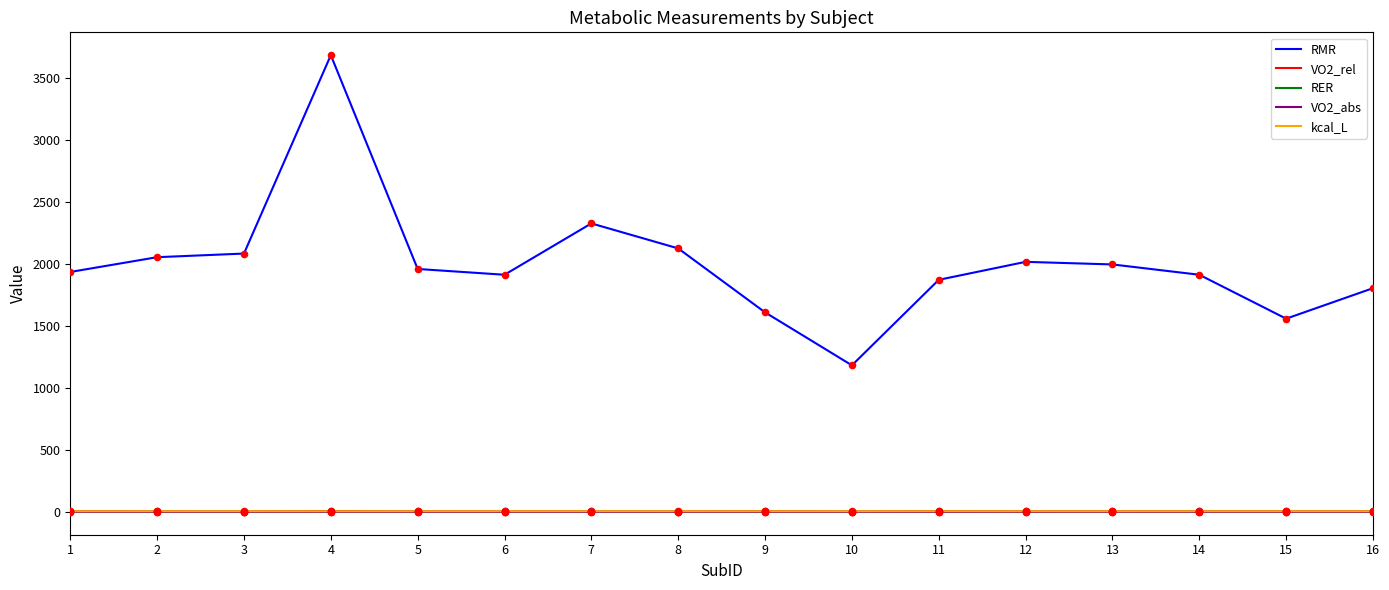

What is the total value across all series at 7?

2336.9